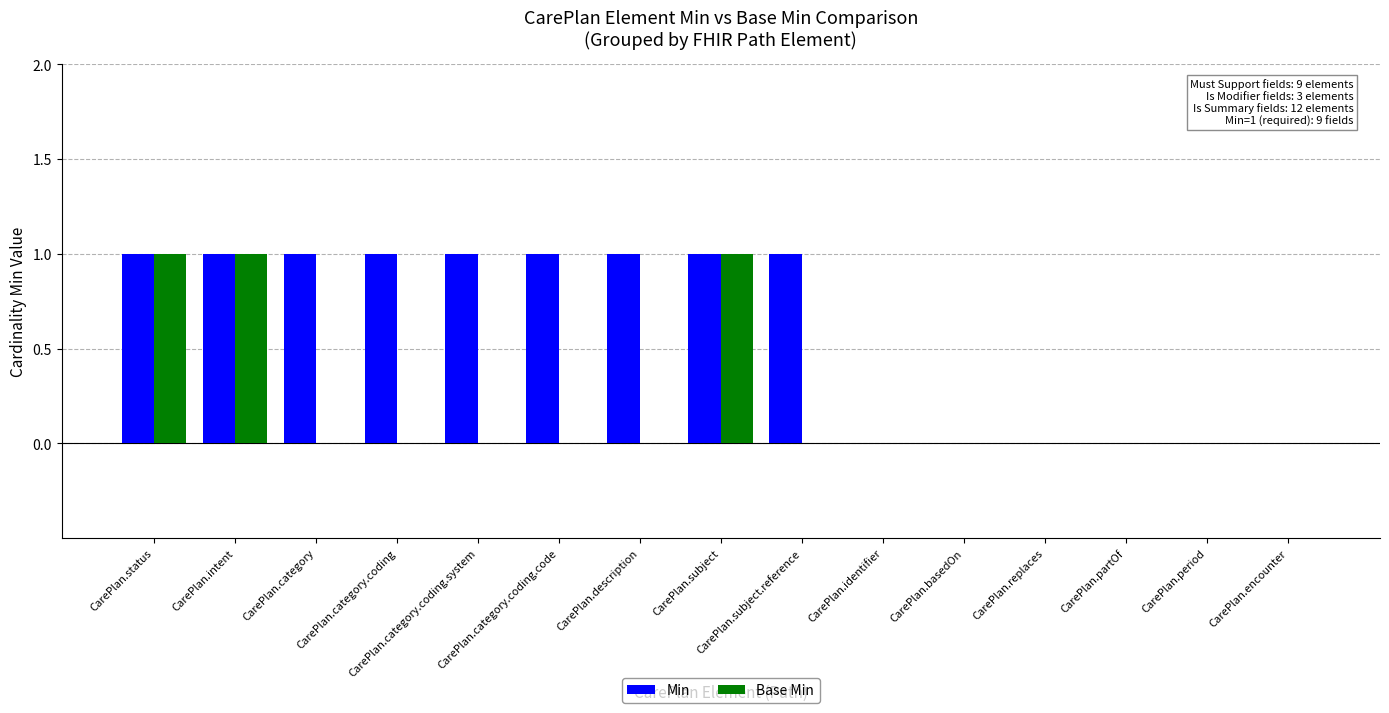

Which series has the largest total across all categories?

Min